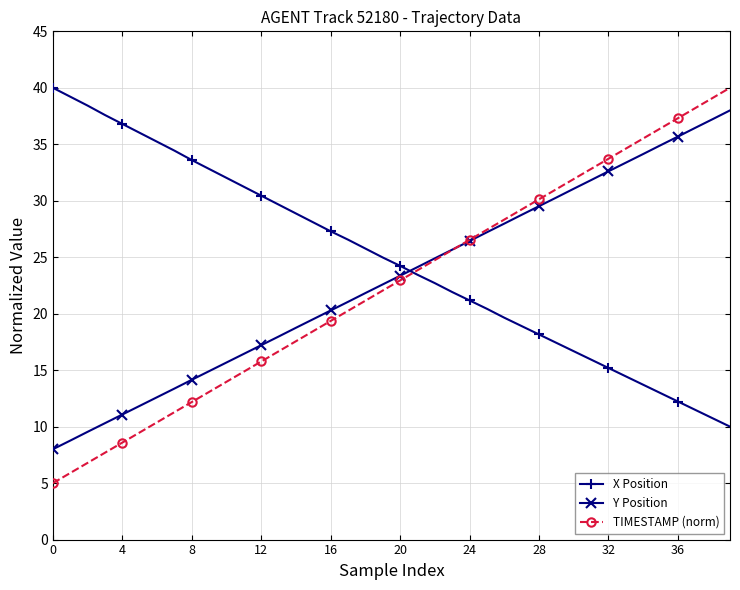

What is the value of the Y Position point at the 19th from the left?

21.8